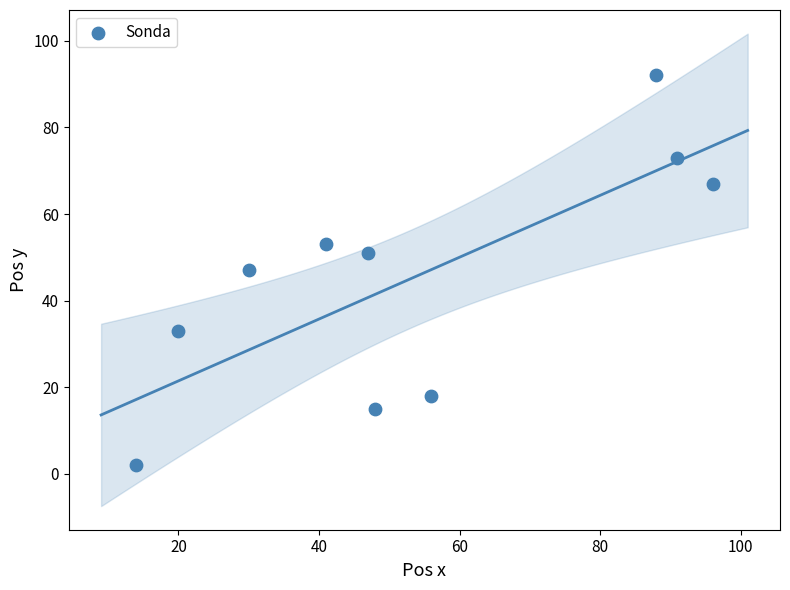

What is the range of X values (max minus min)?

82